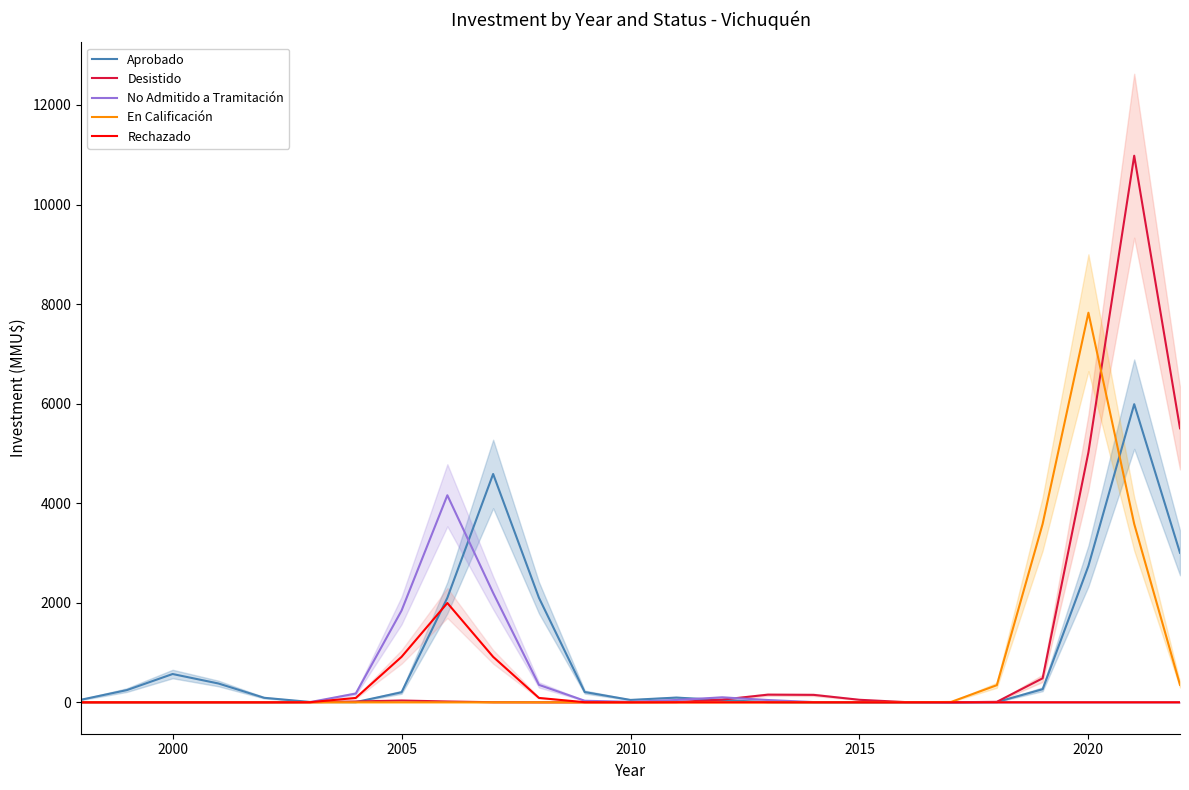

The Aprobado series shows 0.0 at 2015. True or false?

True